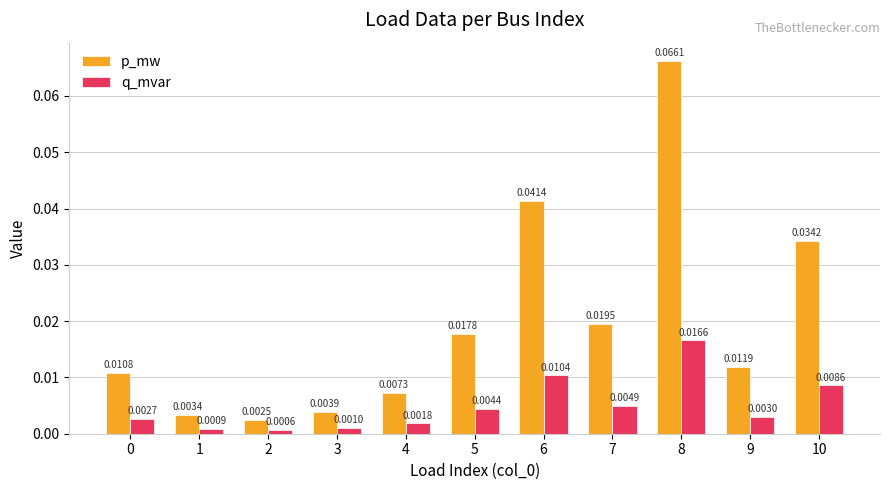

Which category has the highest value in the p_mw series?

8